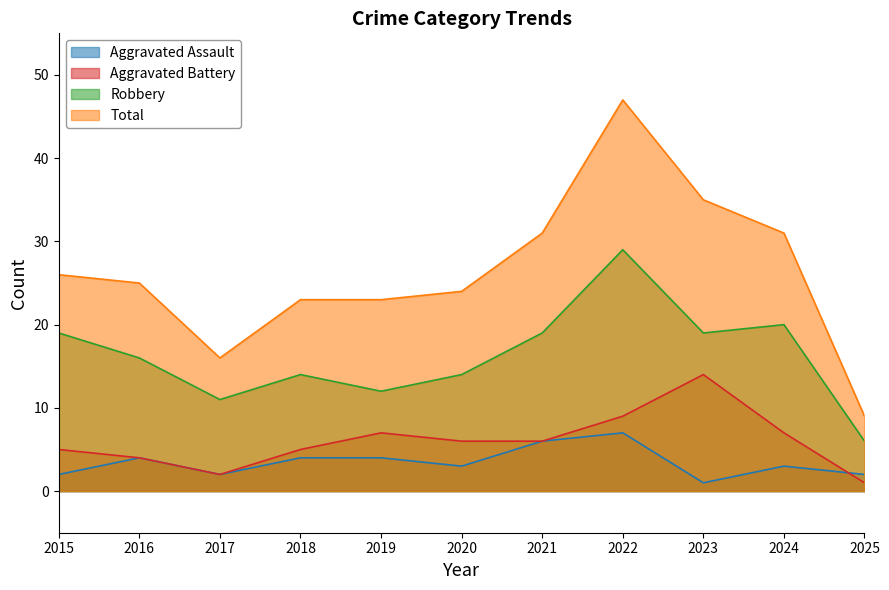

What is the value of the Aggravated Battery point at the 7th from the left?

6